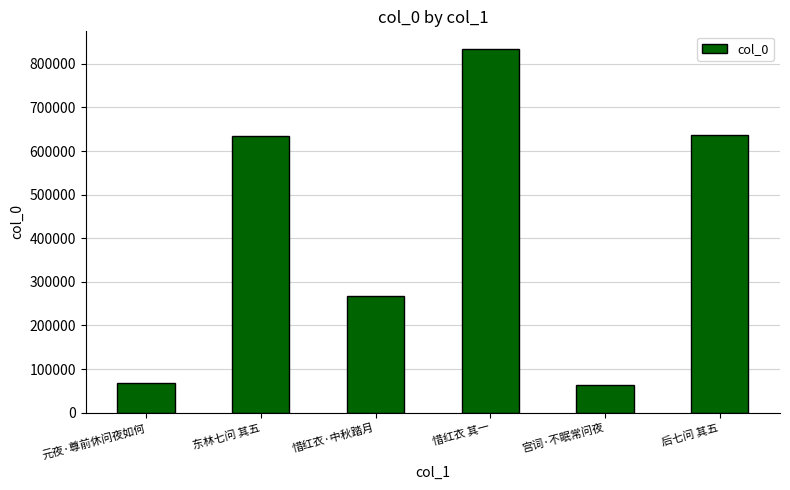

How many categories are shown in the chart?

6